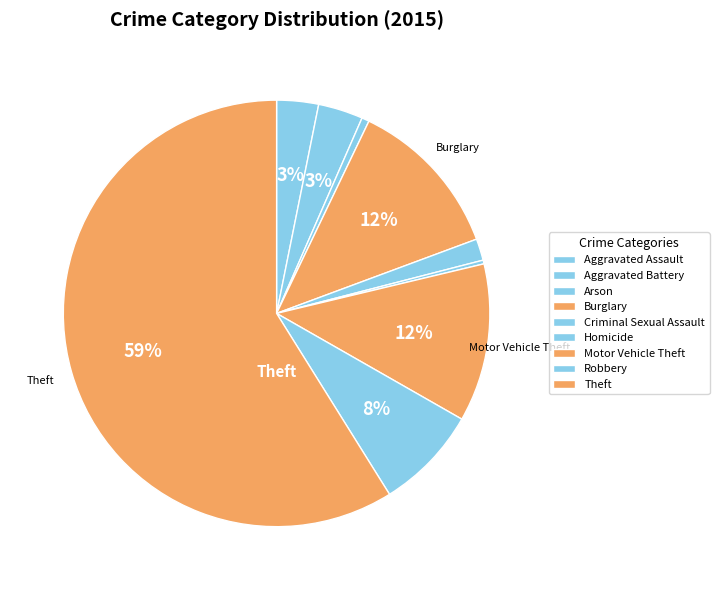

Which slice represents more than half of the pie?

Theft